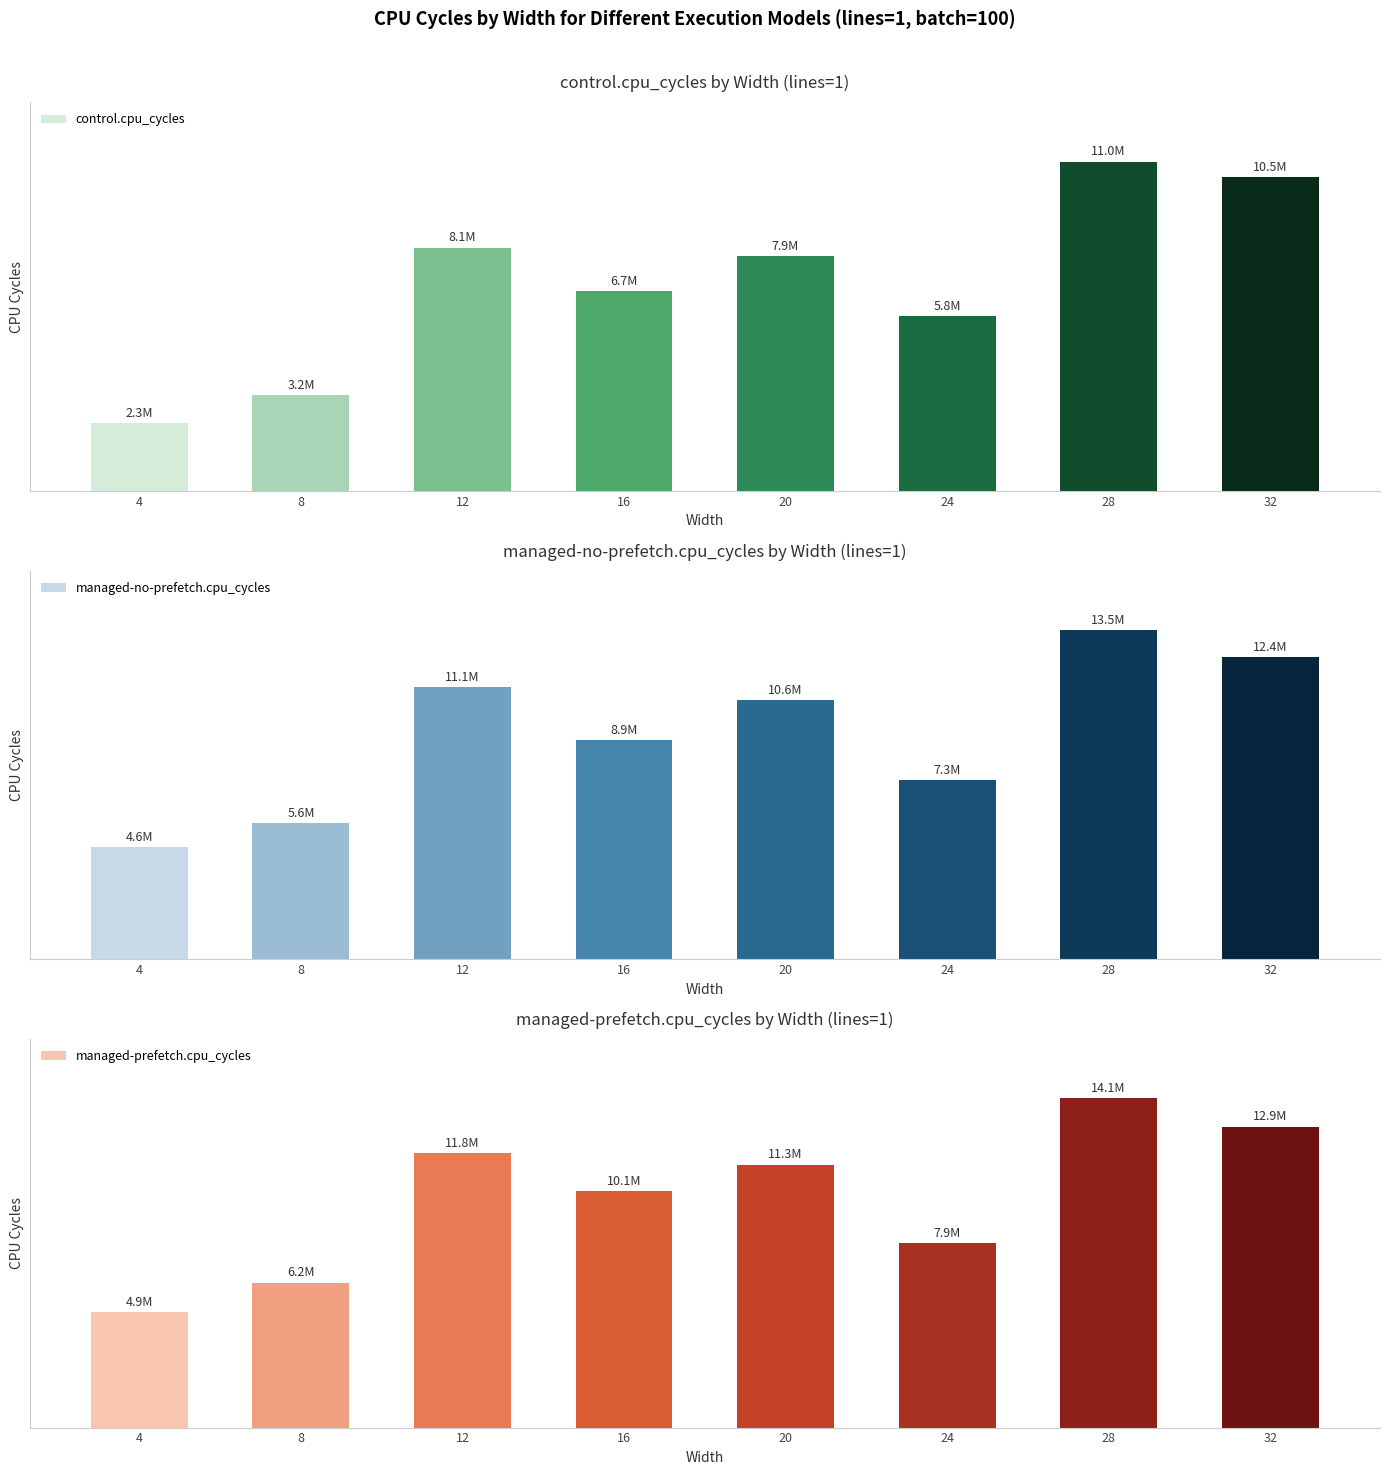

Are the bars grouped side by side (vs. stacked)?

Yes